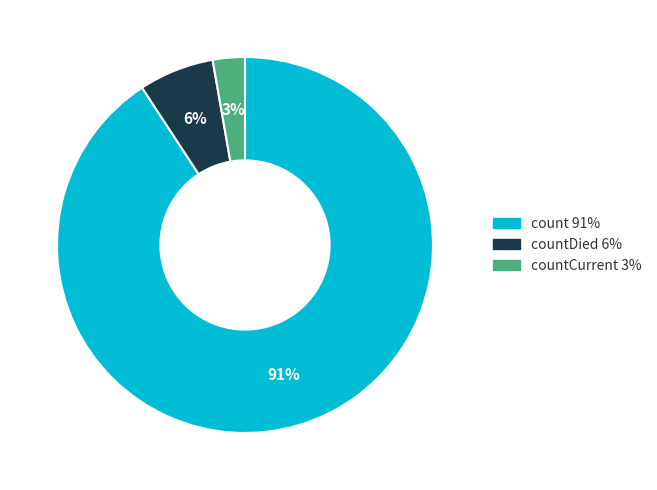

Count the number of slices in the pie.

3